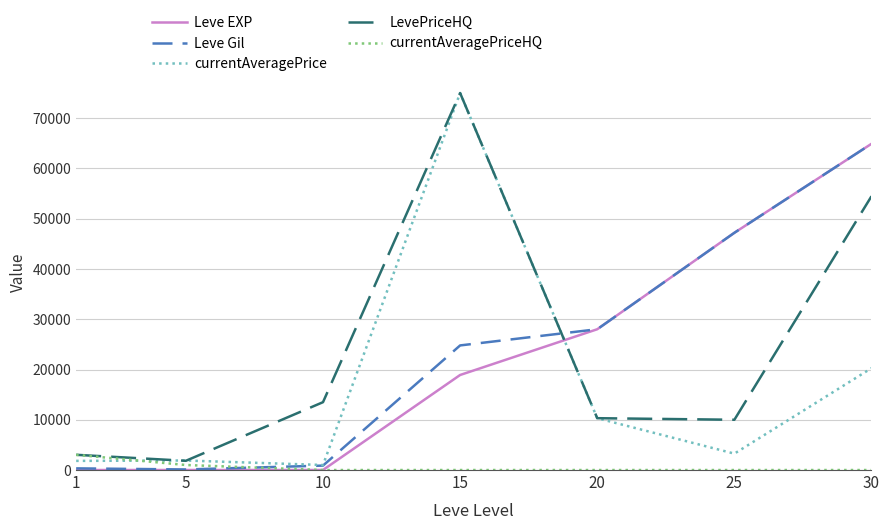

At which category is the sum across all series the highest?

30